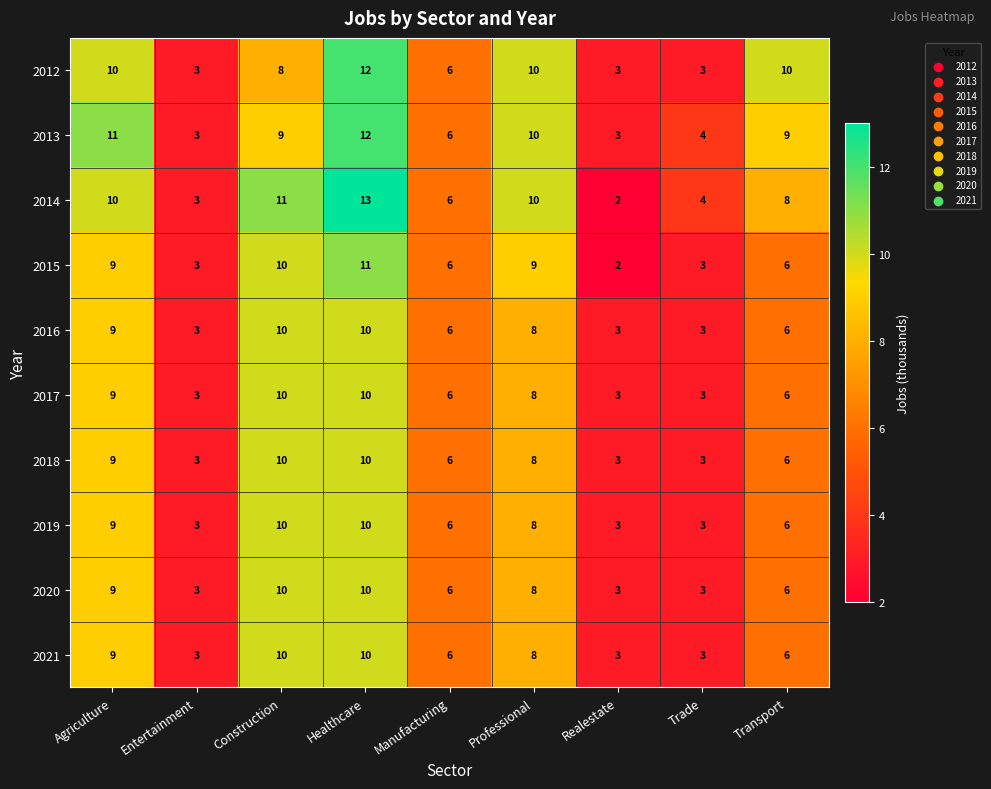

How many values in the 2012 series are below 8?

4